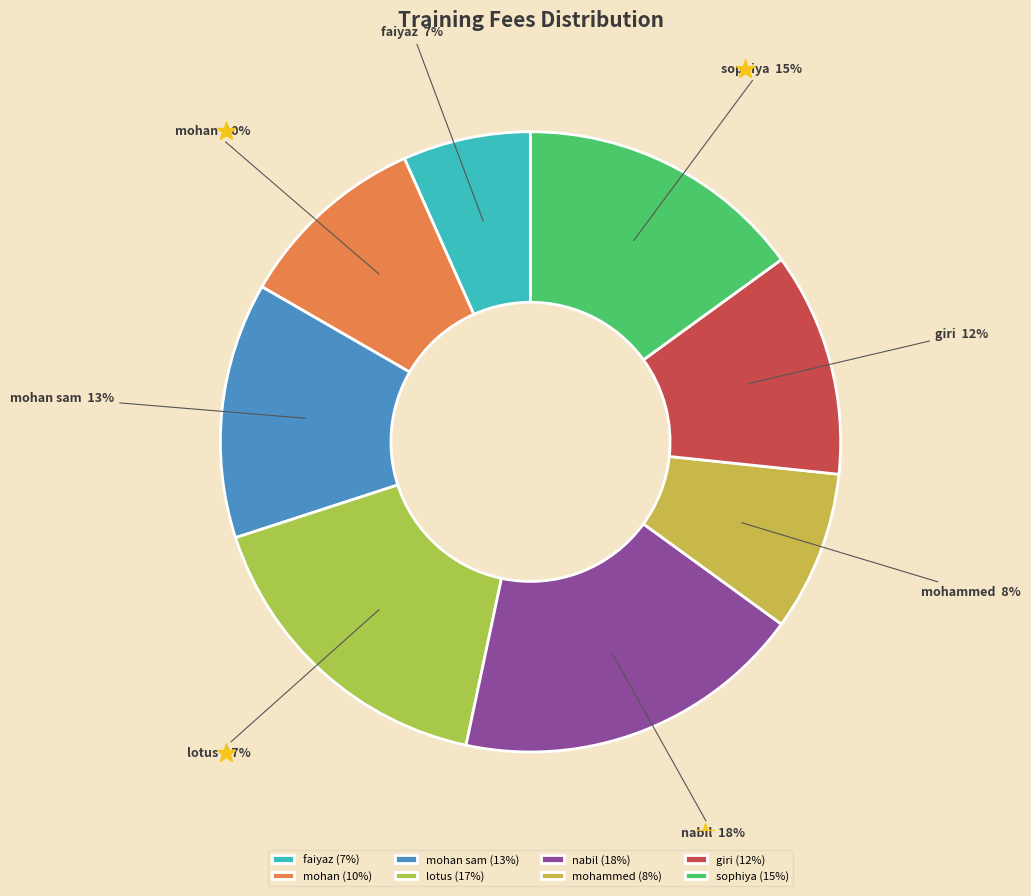

Is the sum of mohan and nabil greater than half?

No